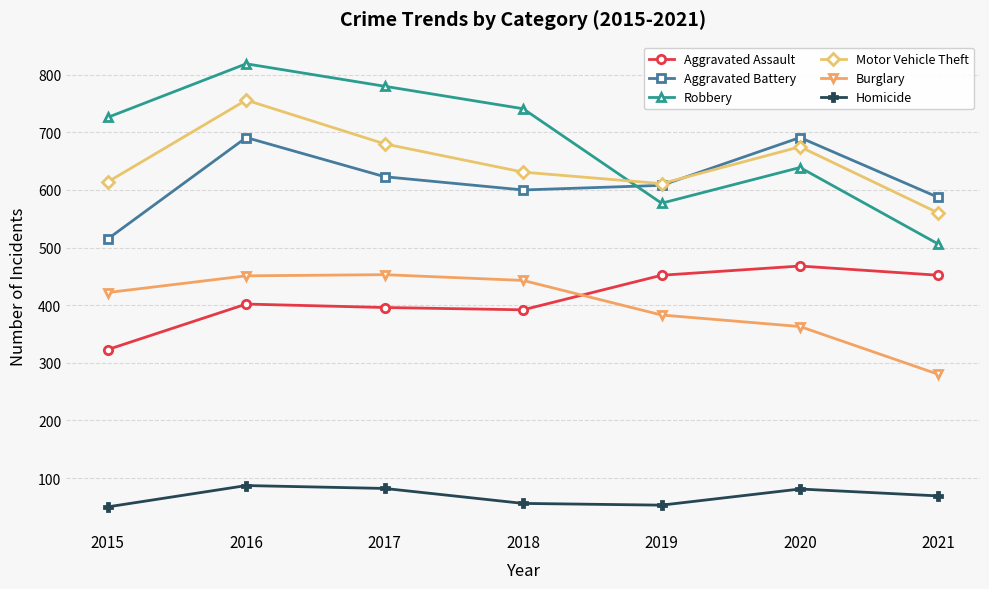

The value of Aggravated Assault at 2018 is 392. True or false?

True